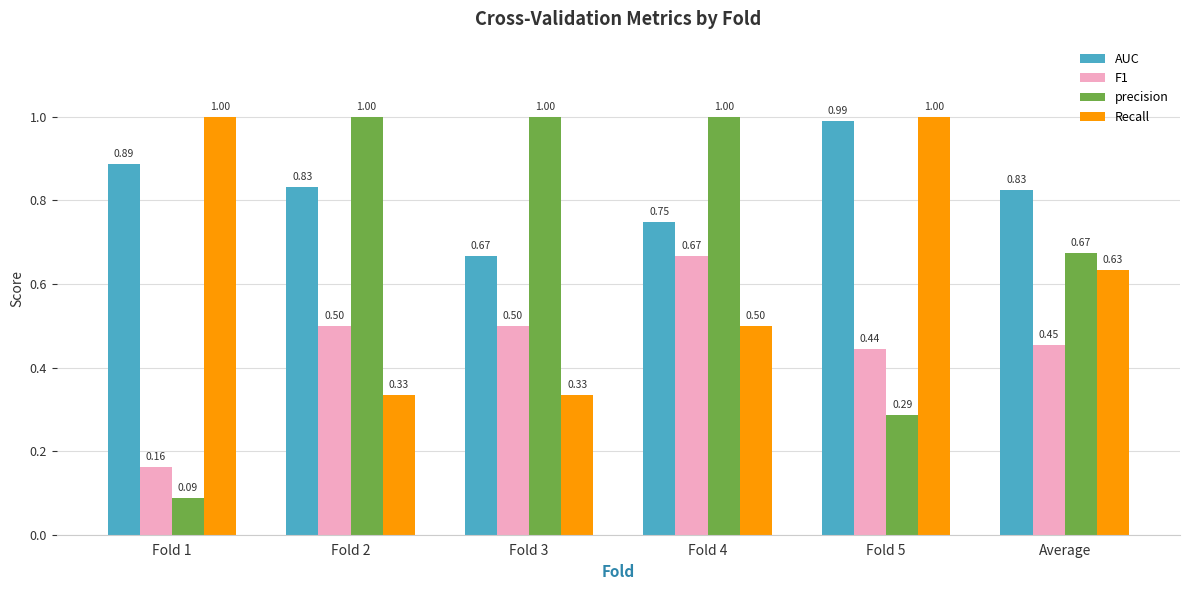

What are all the series names shown in the legend?

AUC, F1, precision, Recall